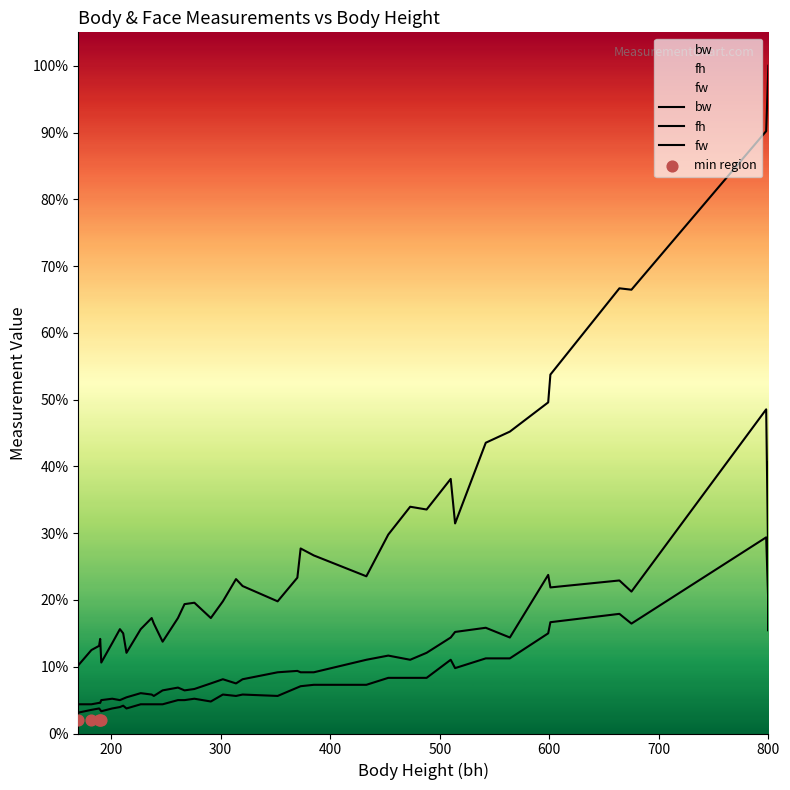

What are all the series names shown in the legend?

bw, fh, fw